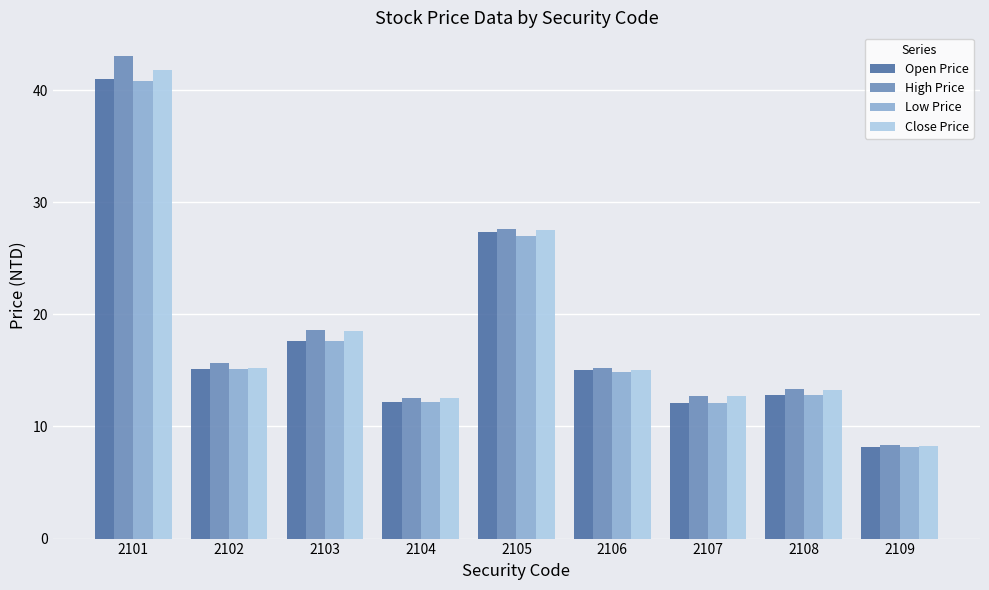

Which series has the largest range (max minus min)?

High Price